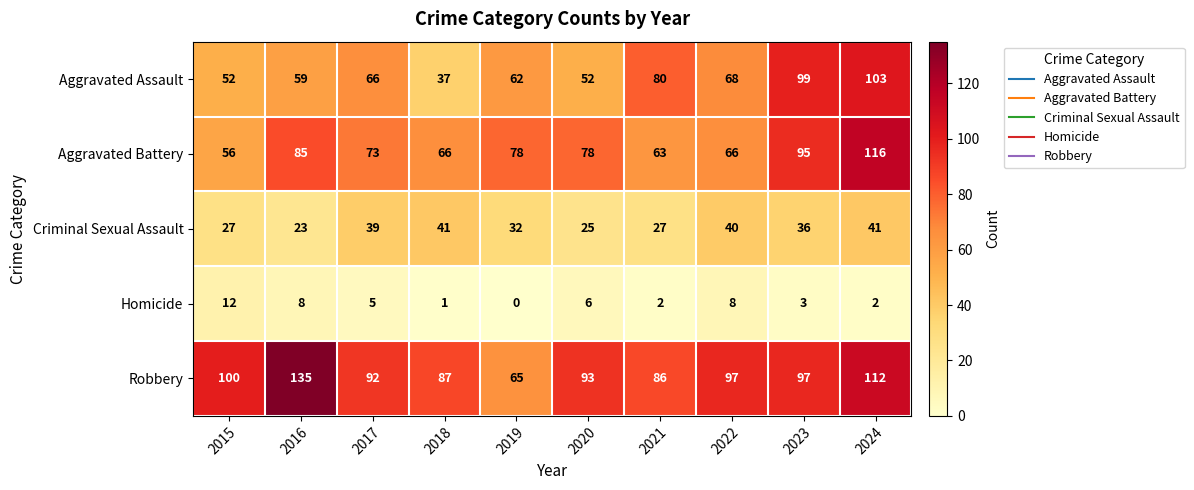

What is the sum of all Homicide values?

47